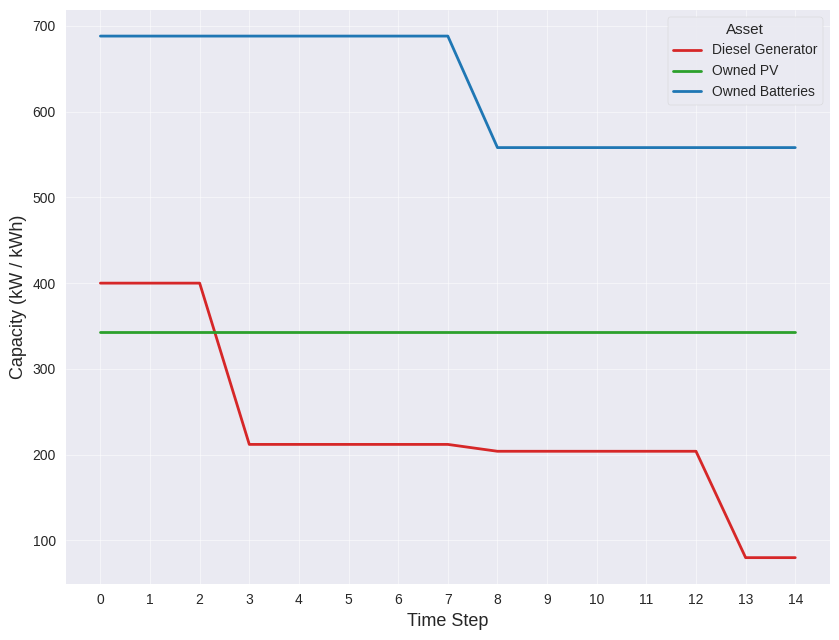

What is the difference between the Owned Batteries values at 4 and 11?

130